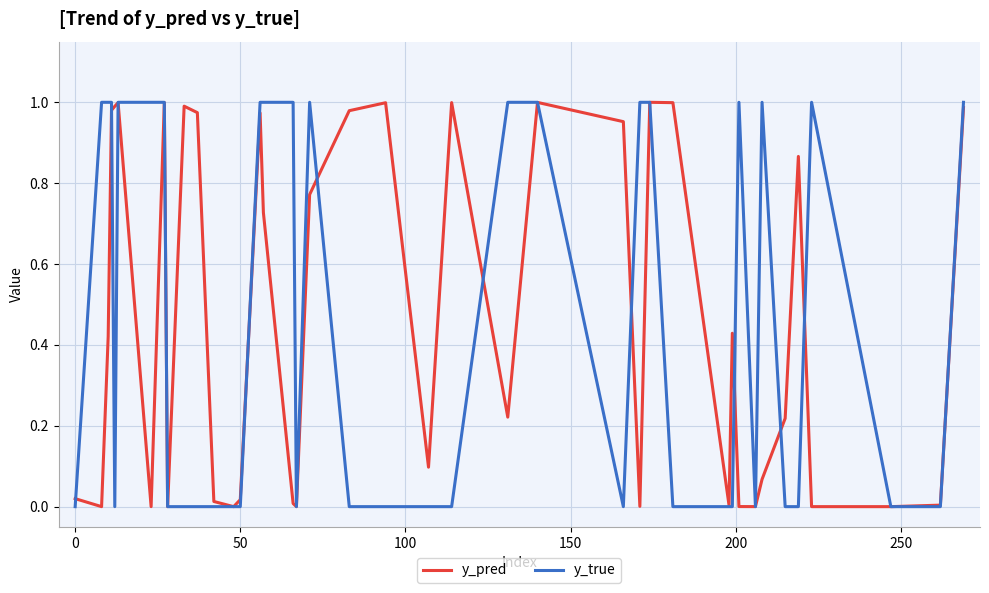

Count the number of data series in this chart.

2